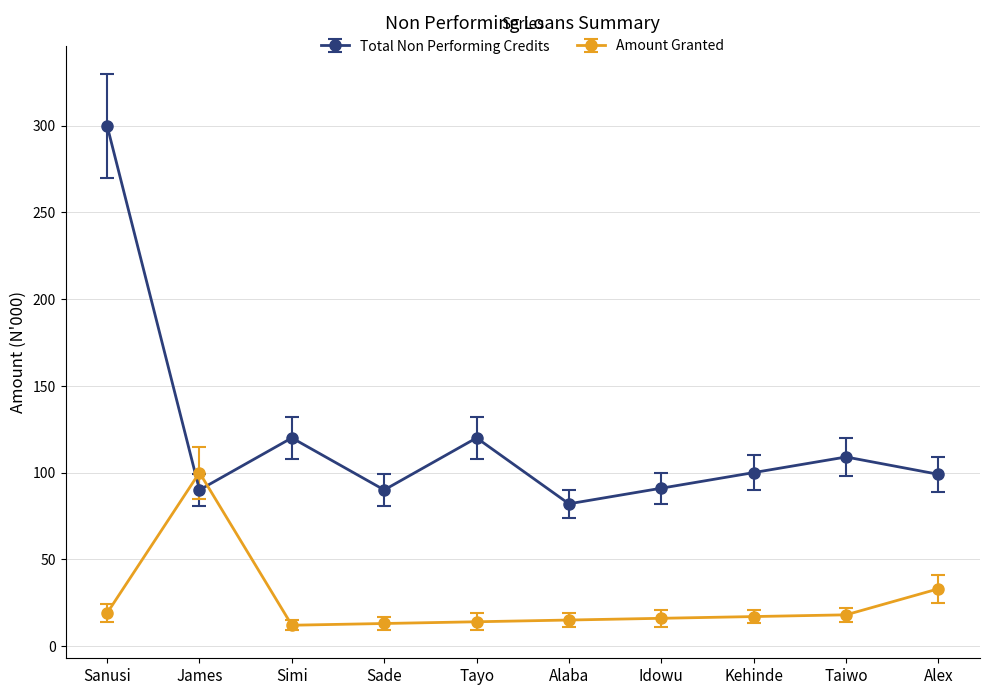

Between which two adjacent categories do Total Non Performing Credits and Amount Granted first intersect?

Sanusi and James